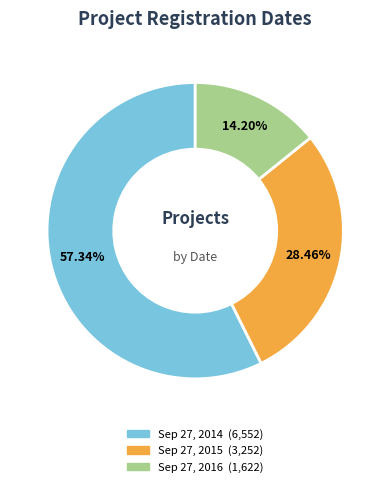

Which slice represents more than half of the pie?

Sep 27, 2014